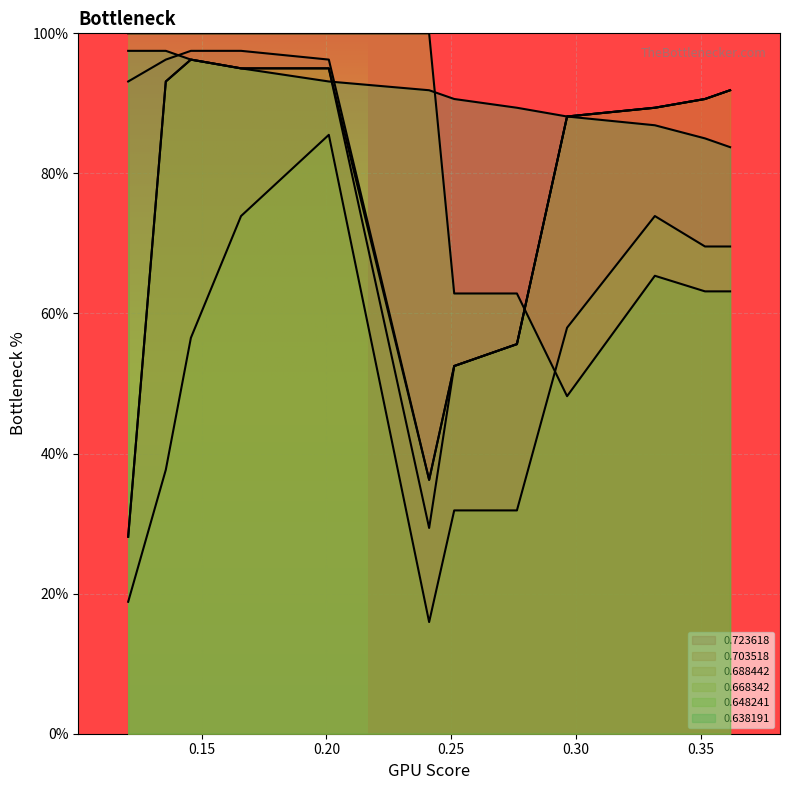

Rank the series at 0.251256 from lowest to highest value.

0.668342, 0.723618, 0.703518, 0.688442, 0.648241, 0.638191